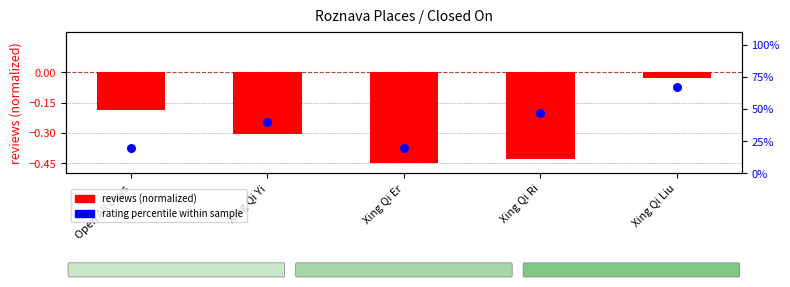

Which series reaches the minimum Y coordinate?

reviews (normalized)